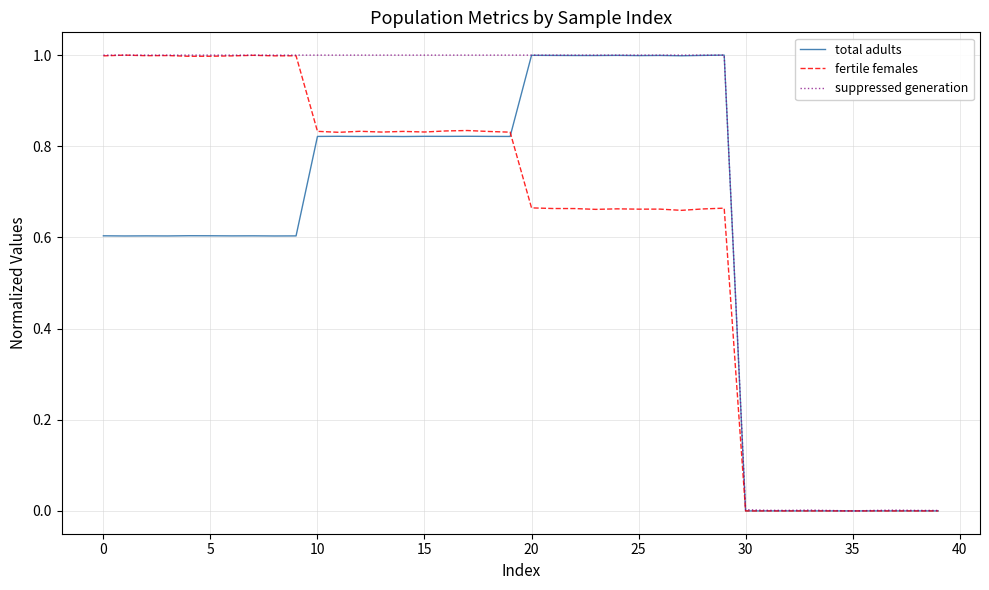

What is the maximum value shown in the chart?

1.0